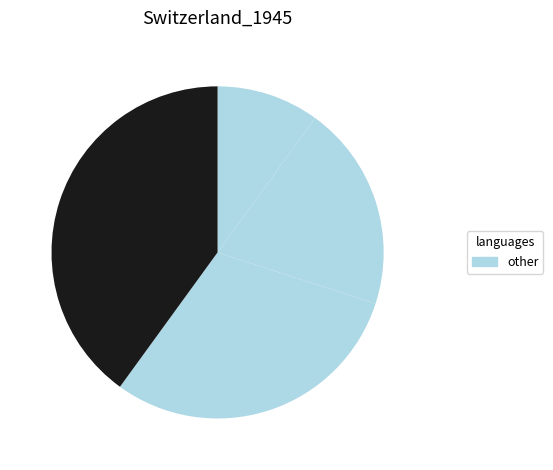

How many segments does this pie chart have?

4